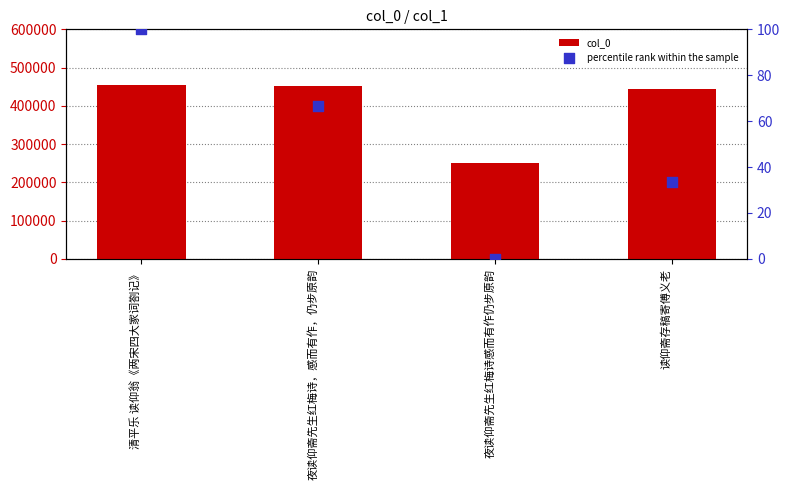

Which series has the largest total across all categories?

col_0